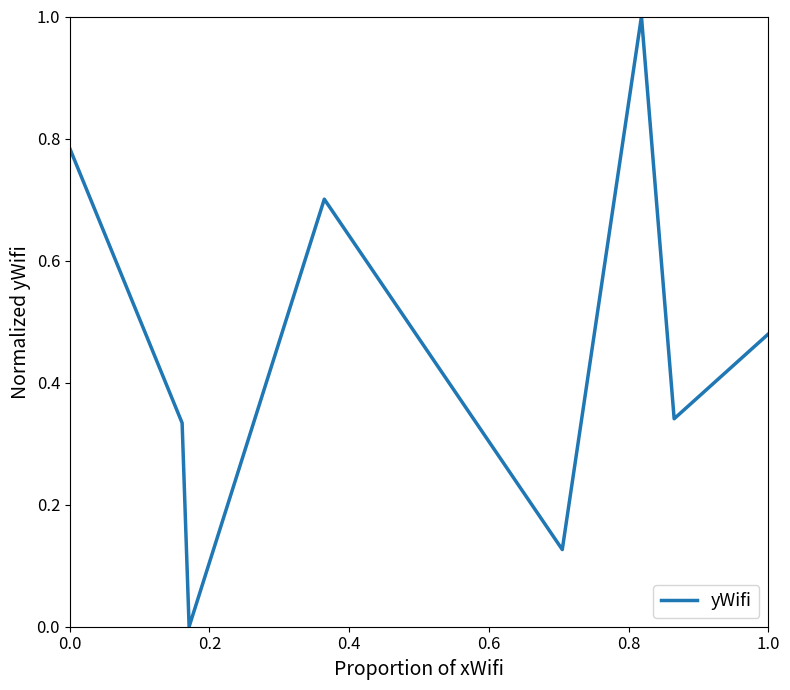

True or false: the data has more than 2 interior local peaks.

False